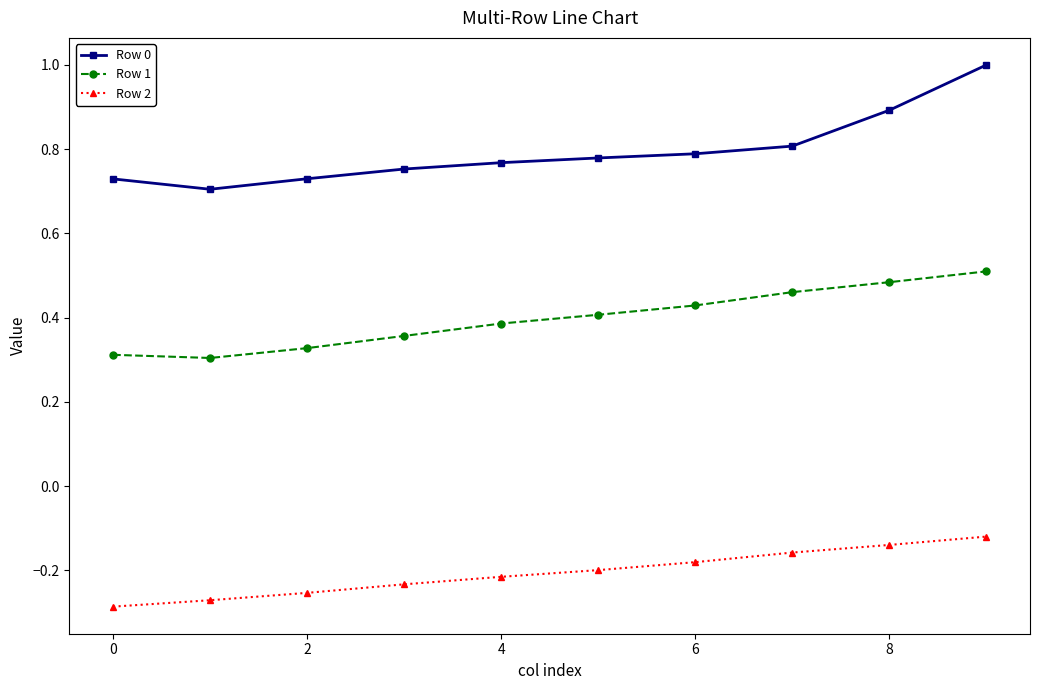

What is the sum of all Row 1 values?

4.0